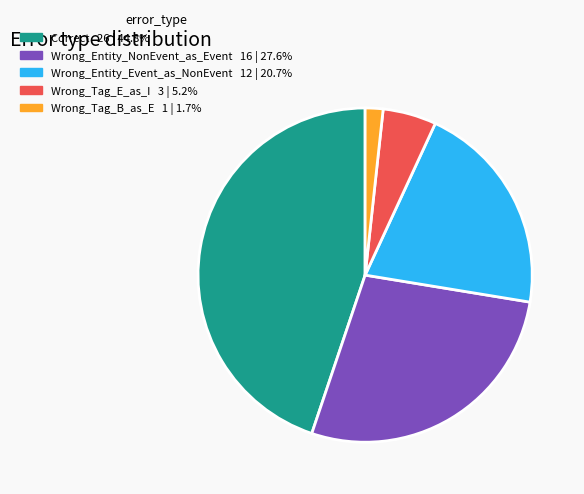

True or false: Wrong_Entity_Event_as_NonEvent accounts for 21% of the total.

True